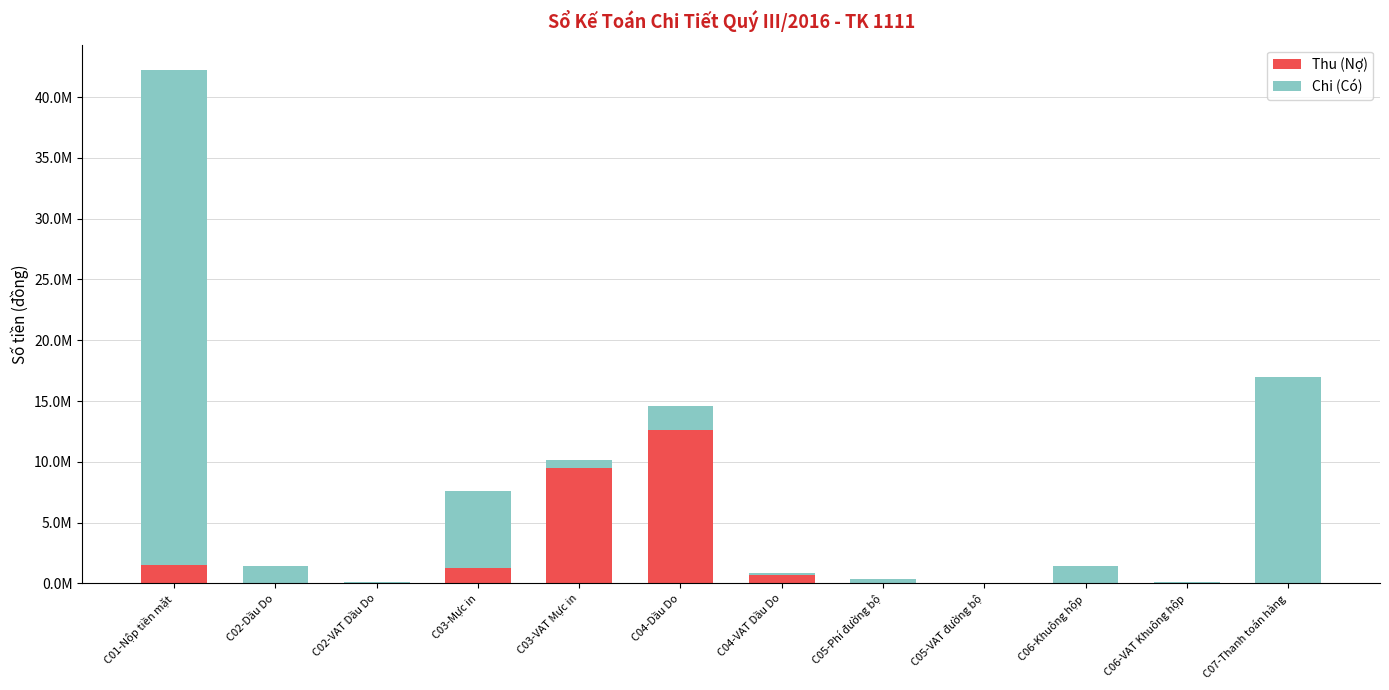

Are the bars horizontal?

No